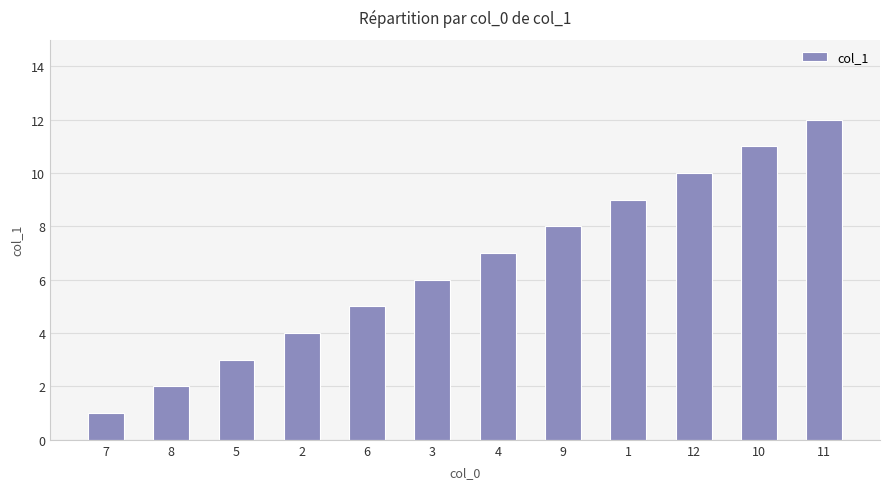

Reading left to right, transcribe all the data shown in this chart.

7=1	8=2	5=3	2=4	6=5	3=6	4=7	9=8	1=9	12=10	10=11	11=12